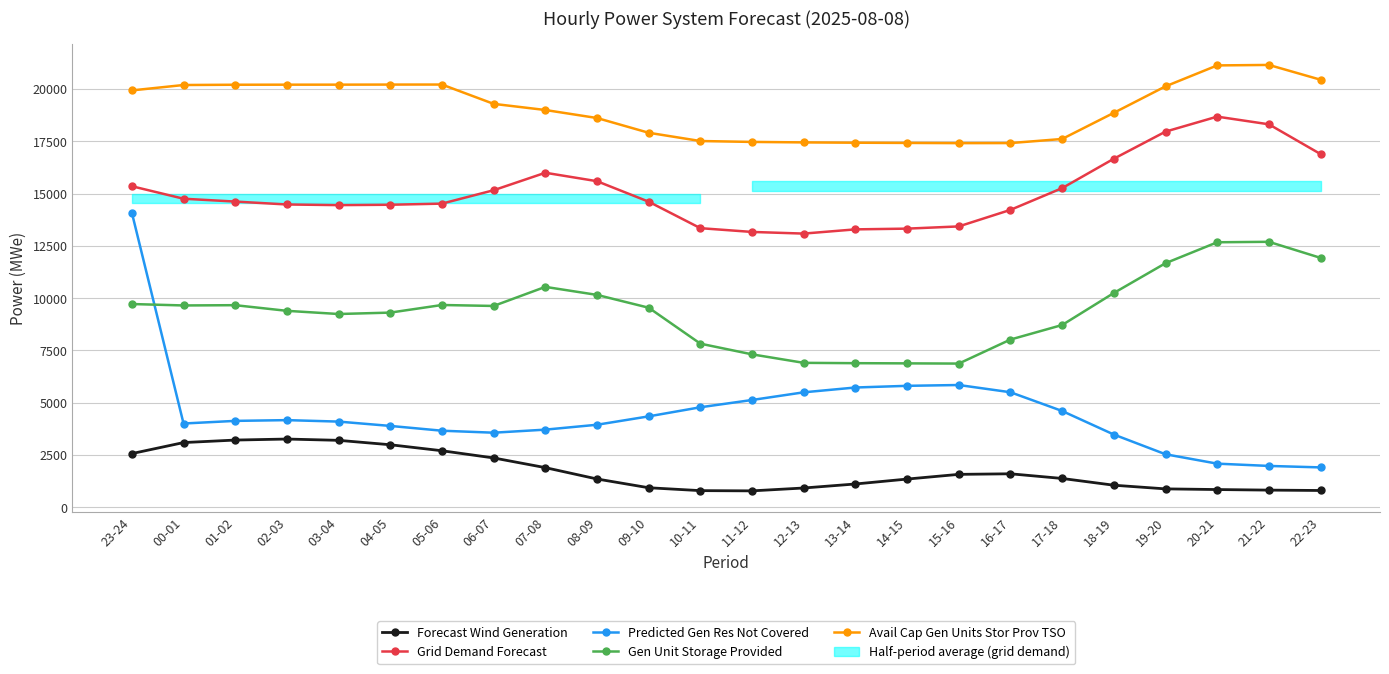

True or false: Forecast Wind Generation and Predicted Gen Res Not Covered cross at least once.

False